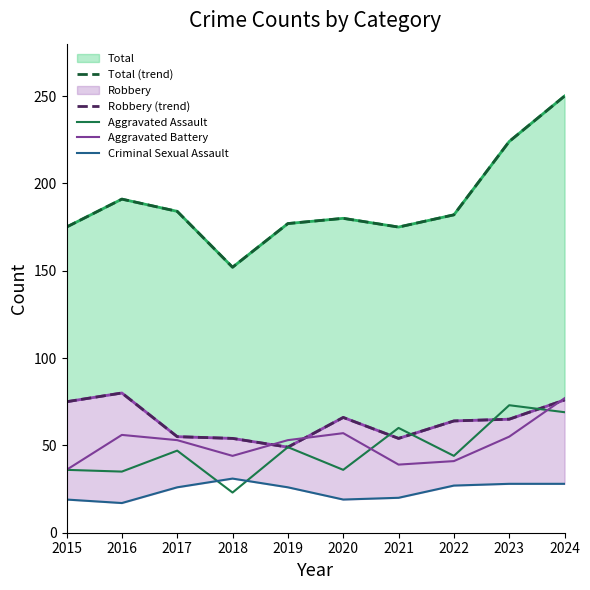

What is the lowest value of the Total (trend) series?

152